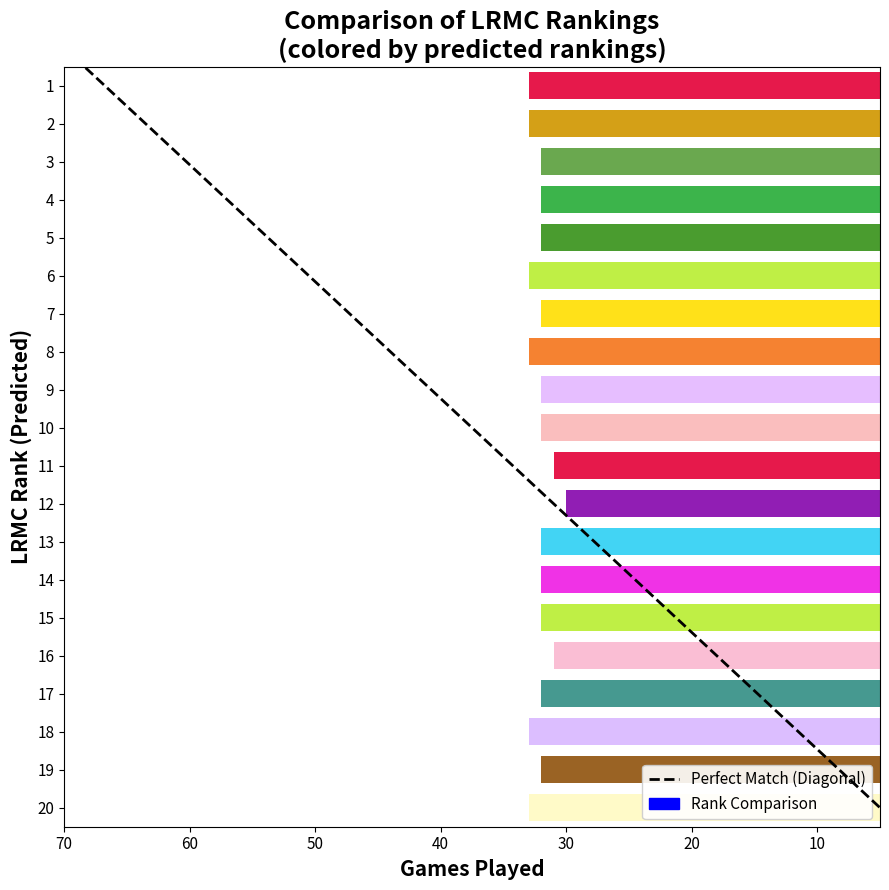

What is the value of the lrmc_rank bar at the 13th from the left?

13